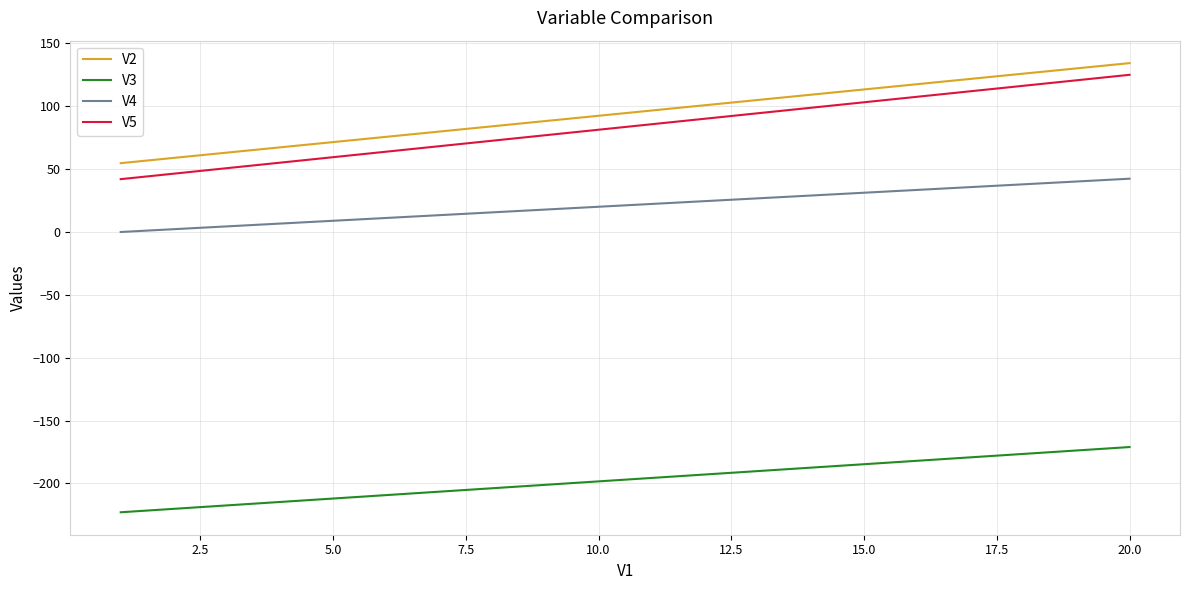

How many lines are shown in the chart?

4